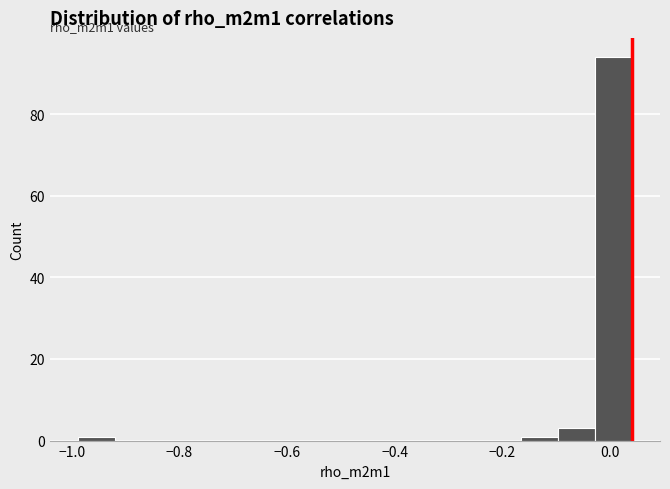

Around what value on the x-axis is the tallest bar? Give the approximate position of its centre, as read against the axis.

0.00